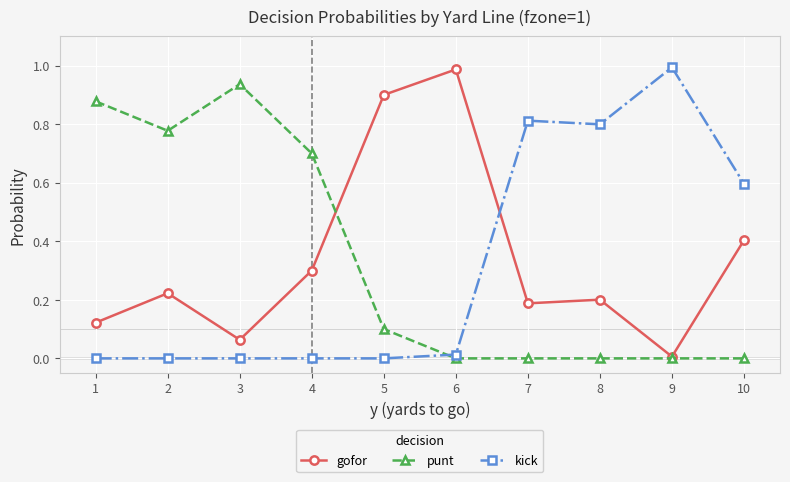

How many intersections are there between gofor and kick?

1